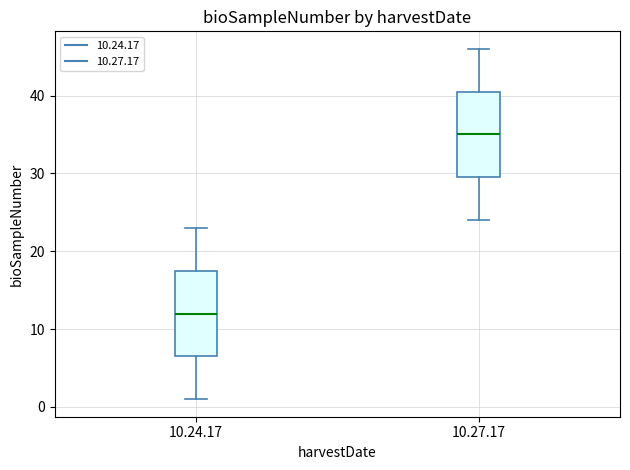

Where does the median line of the box for 10.24.17 sit on the y-axis? The values are not printed on the chart, so give them approximately, as read against the axis.

12